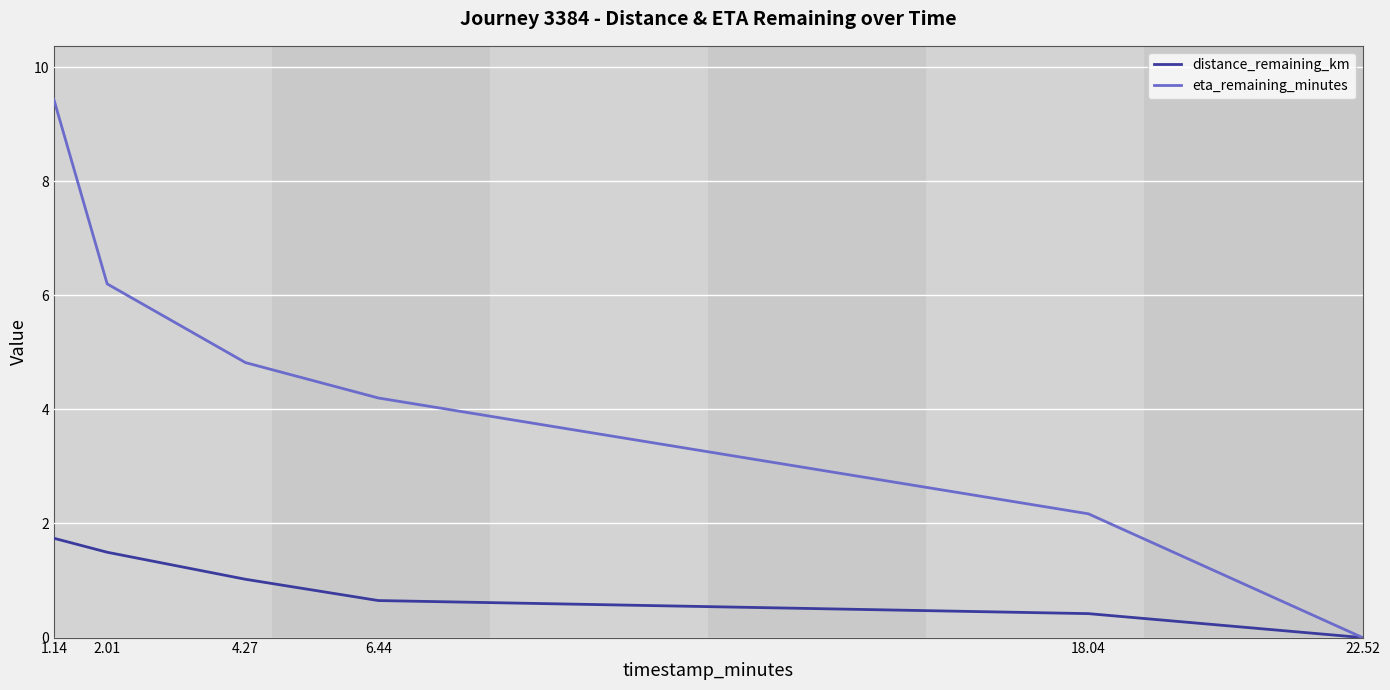

Which label corresponds to the largest value in the chart?

1.14